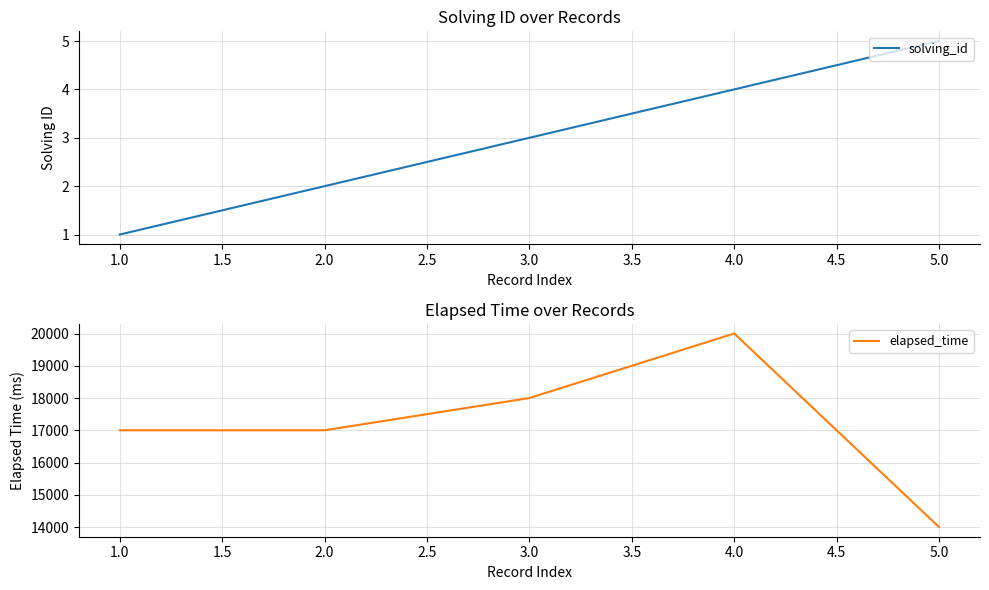

What is the value of the solving_id point at the 1st from the left?

1